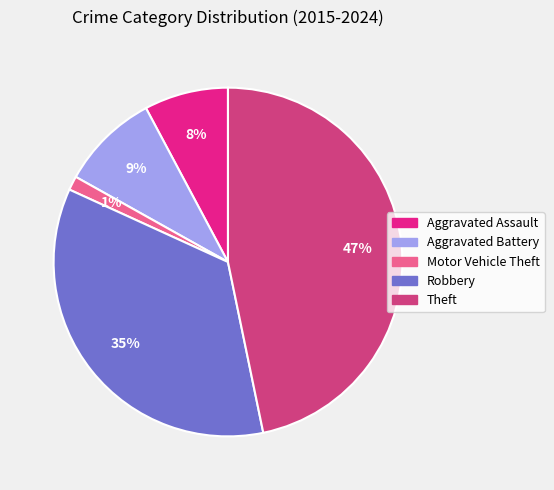

What is the ratio of the value at Robbery to the value at Aggravated Battery?

3.9